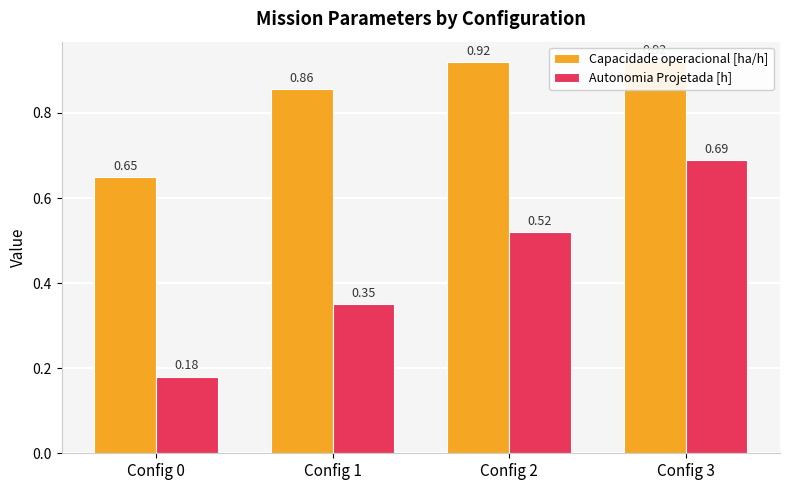

Rank the series at Config 0 from highest to lowest value.

Capacidade operacional [ha/h], Autonomia Projetada [h]